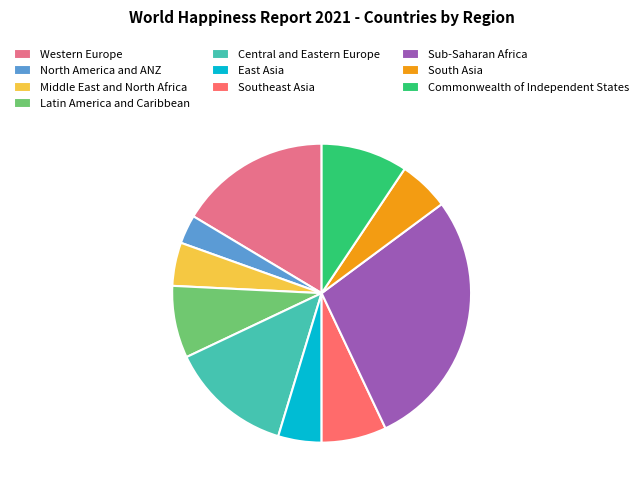

What is the largest slice in the pie chart?

Sub-Saharan Africa